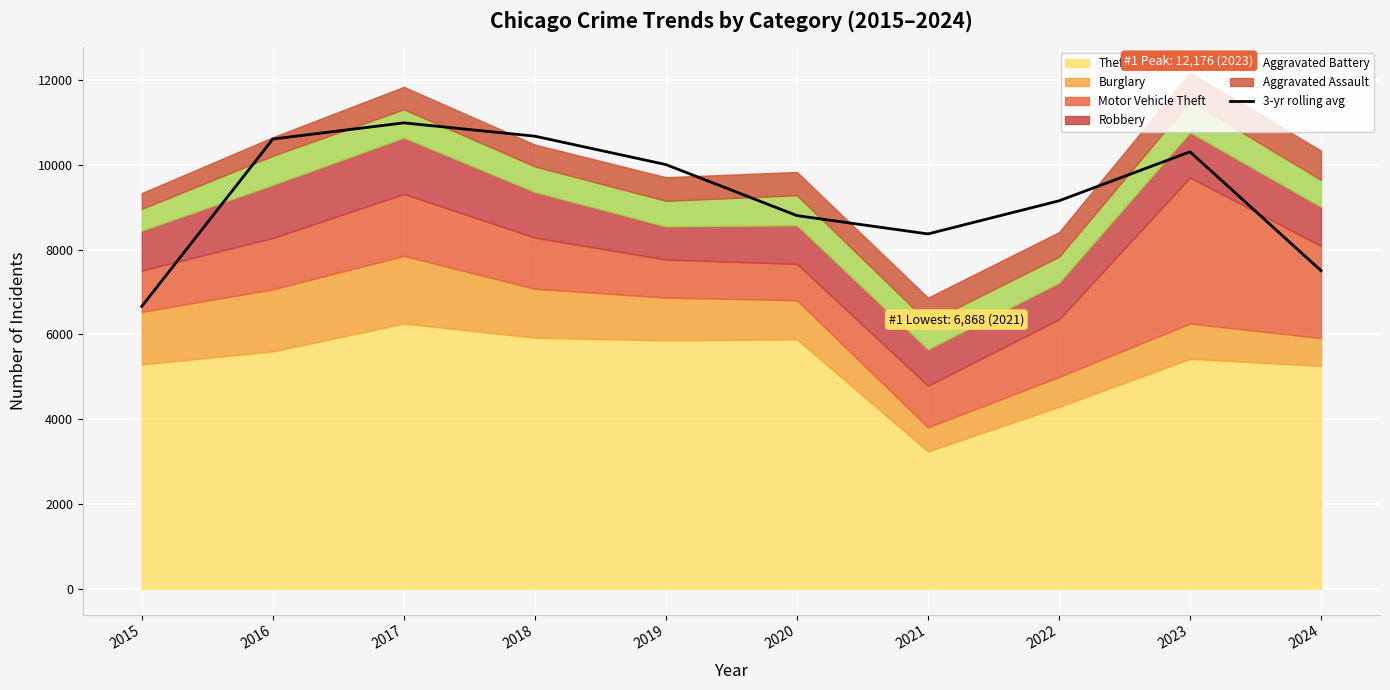

What is the approximate value at 2020?

8803.7